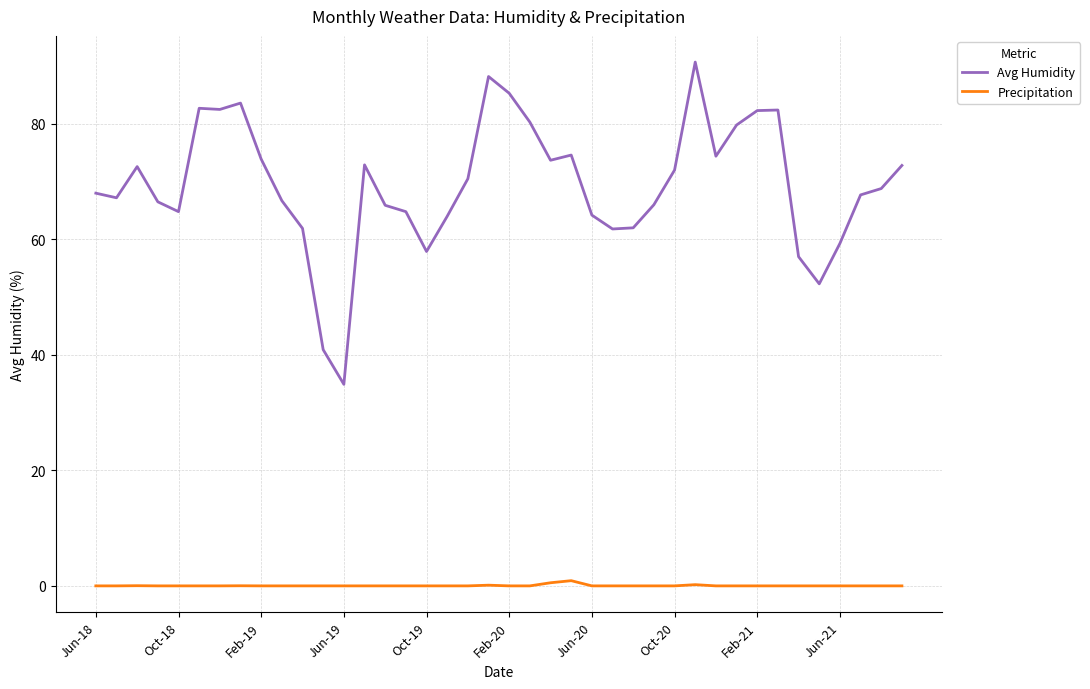

True or false: Precipitation and Avg Humidity intersect in this chart.

False